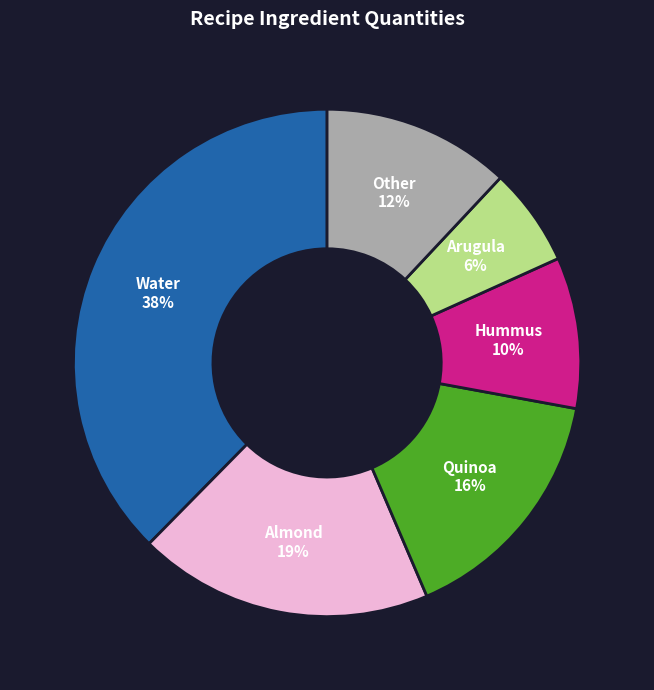

Approximately how many times larger is the value at Almond compared to Water?

0.5